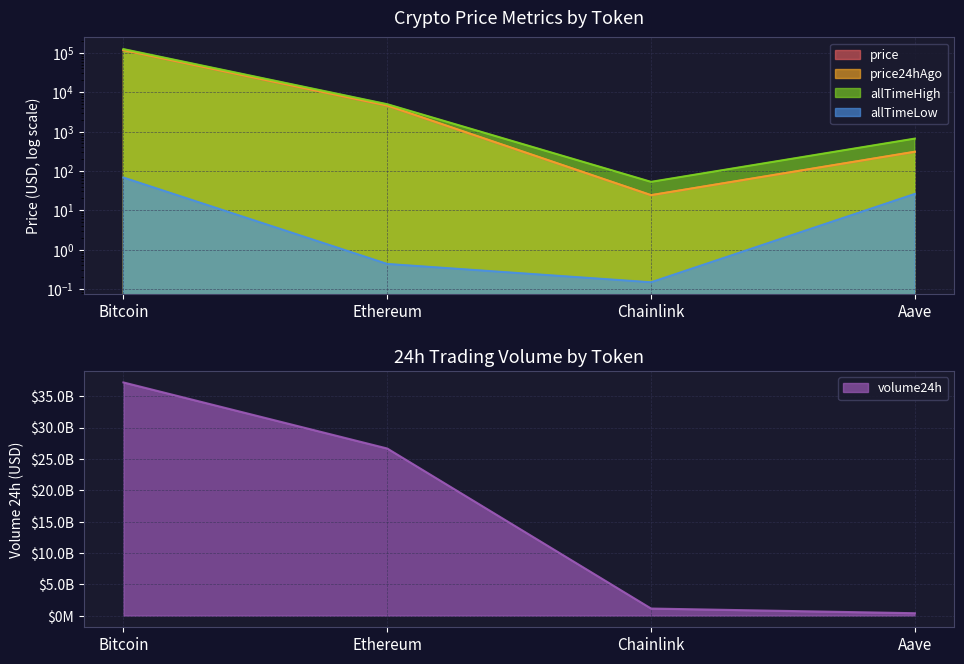

Reading left to right, what are all the values shown in this chart?

price: 116500.0	4522.6	24.1	305.3
price24hAgo: 117253.0	4583.6	24.2	306.8
volume24h: 37189909028.0	26651773904.0	1128013179.0	382448611.0
allTimeHigh: 124128.0	4946.1	52.7	661.7
allTimeLow: 67.8	0.4	0.1	26.0